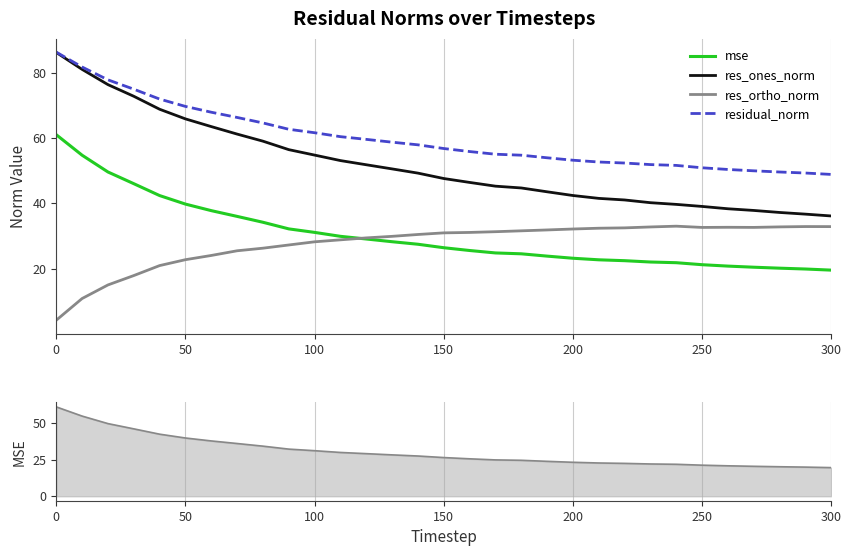

True or false: residual_norm has more than 1 interior local peaks.

False